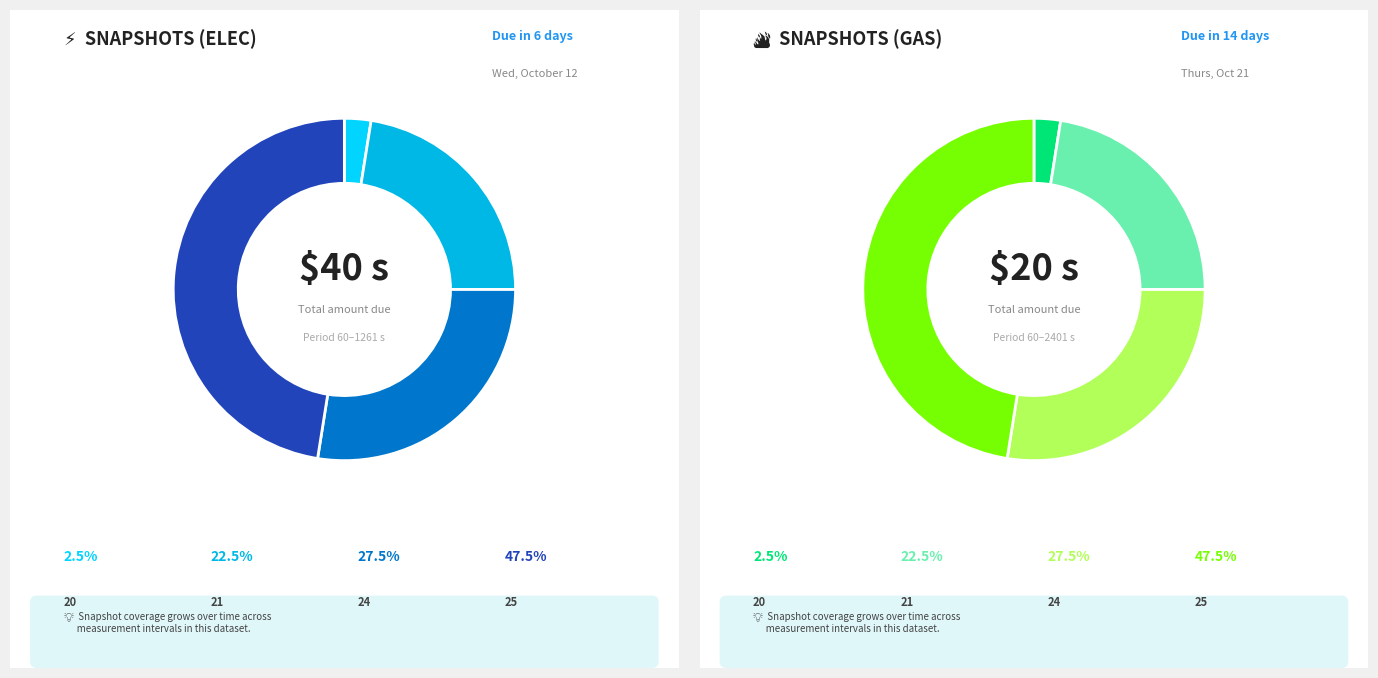

True or false: 21 accounts for 4% of the total.

False